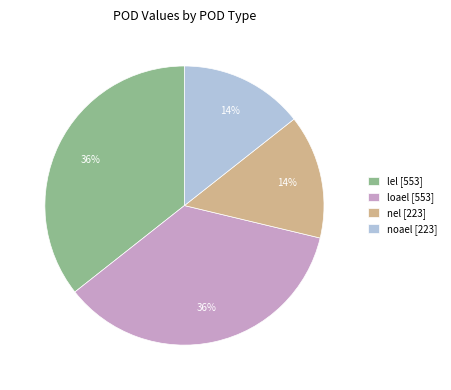

To the nearest percent, what is the combined percentage of lel [553] and noael [223]?

50%